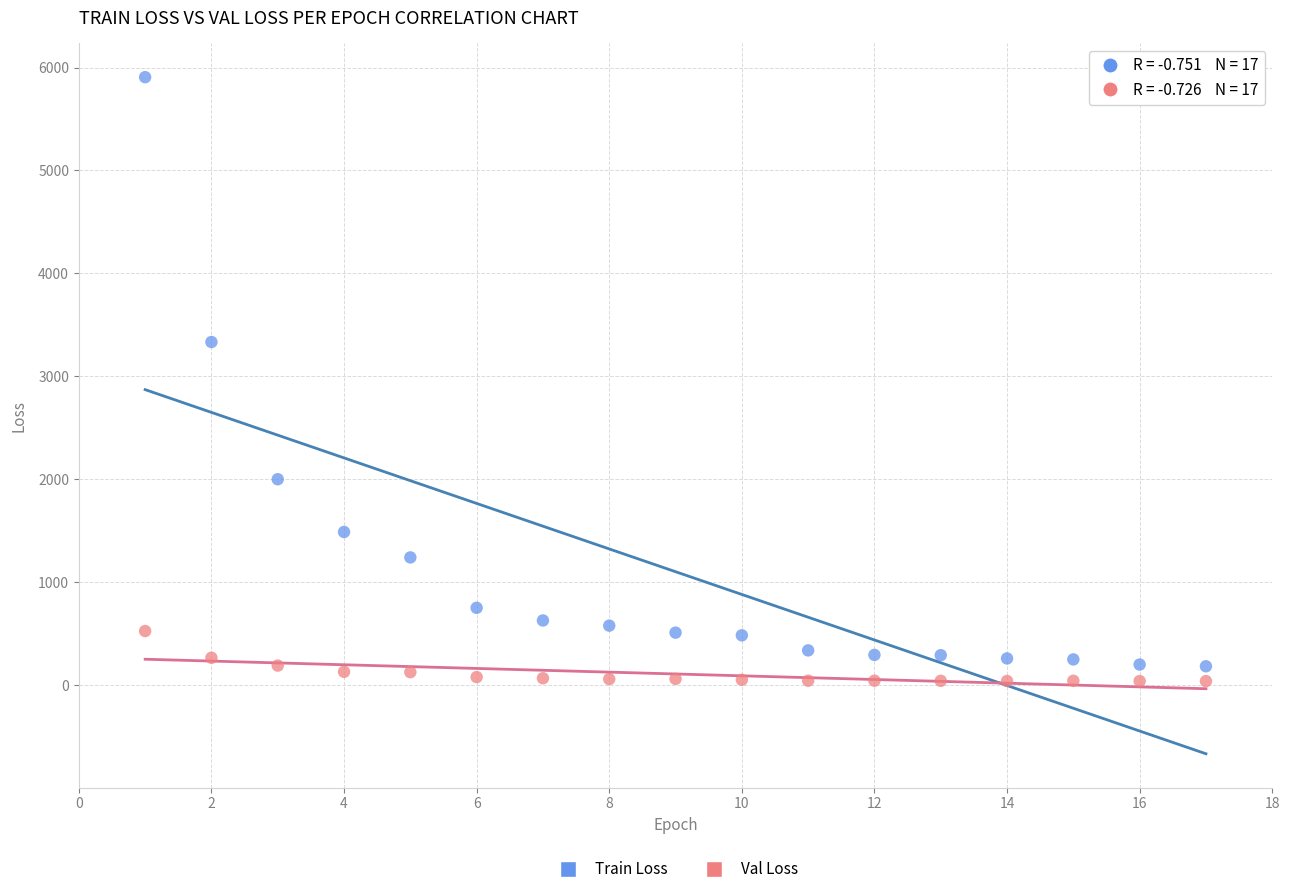

Which series has the widest spread of Y values?

Train Loss